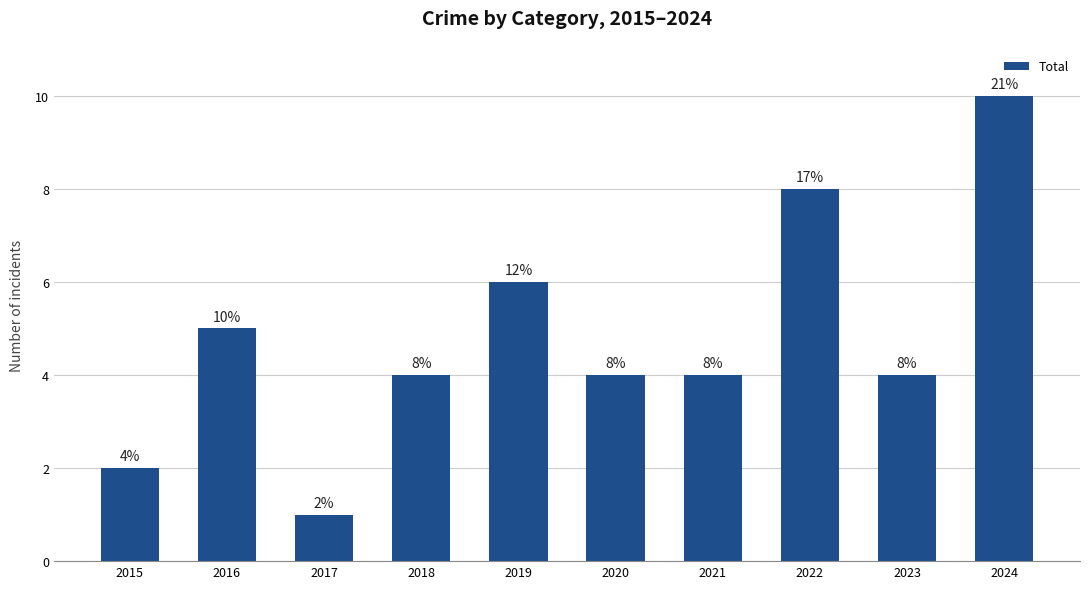

Read the value at 2024.

10